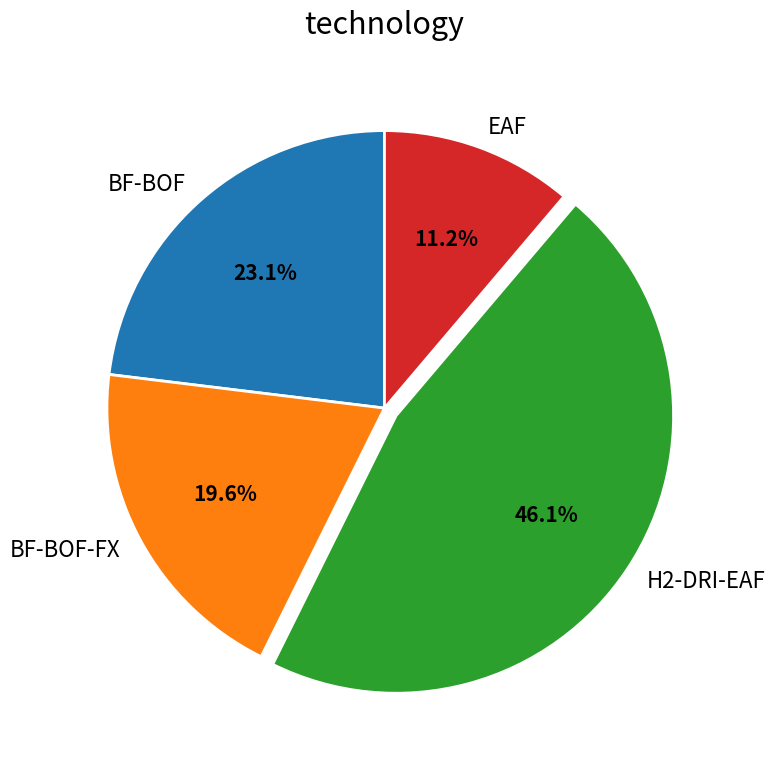

How many slices are in this pie chart?

4